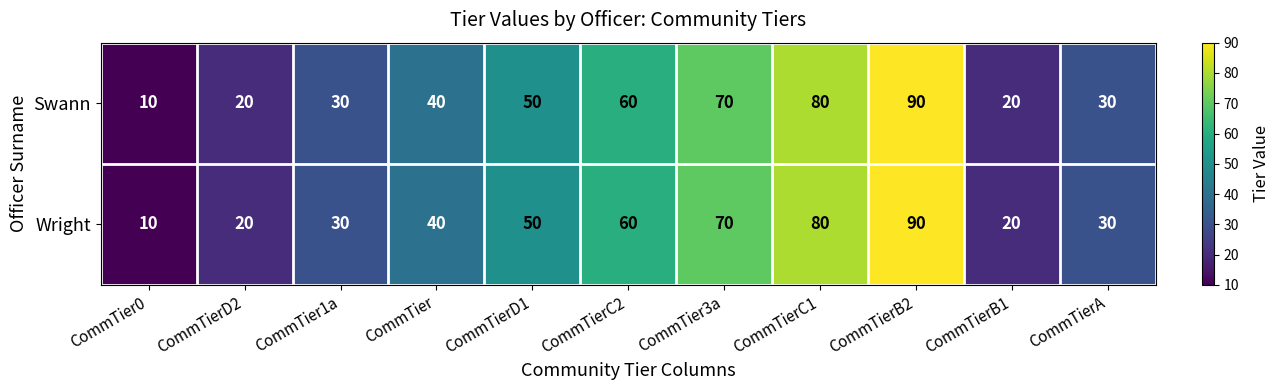

What is the difference between the Swann values at CommTier0 and CommTierC1?

70